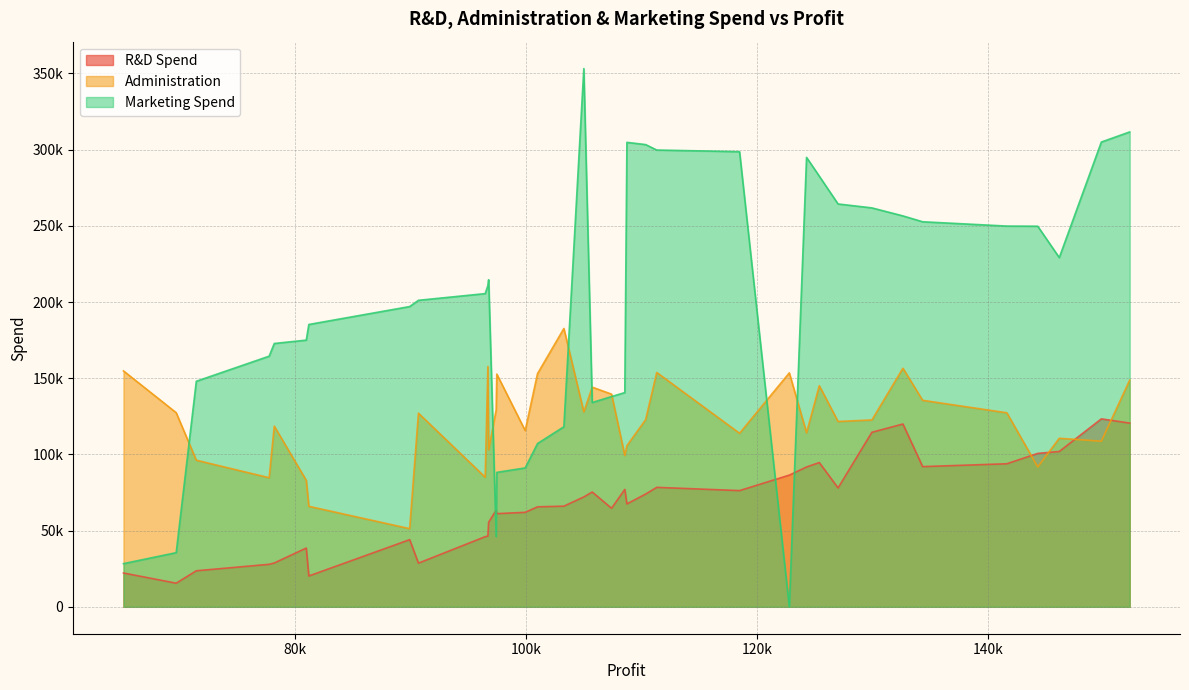

What are all the series names shown in the legend?

R&D Spend, Administration, Marketing Spend